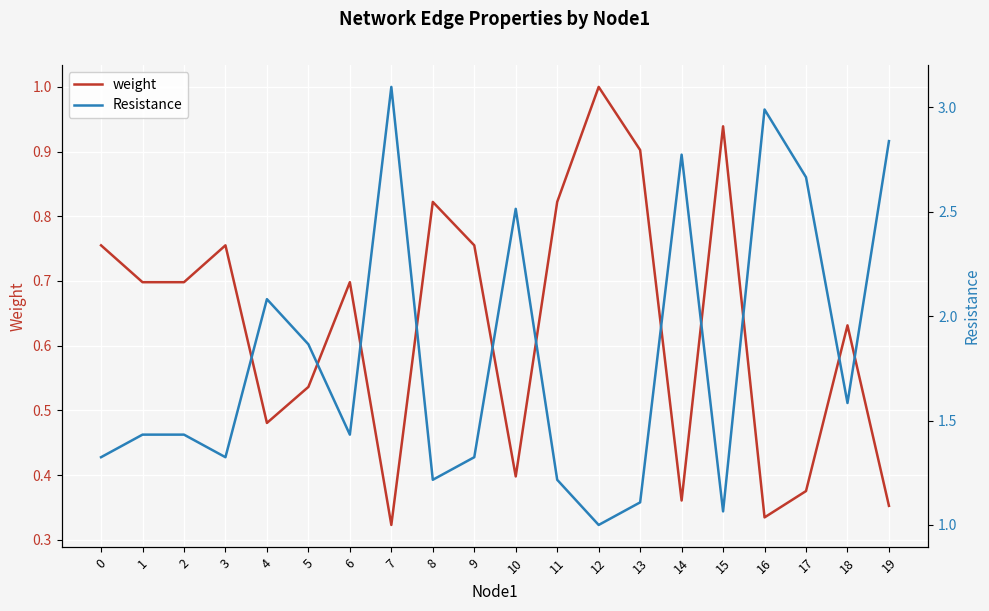

At which category does weight reach its first local peak?

3